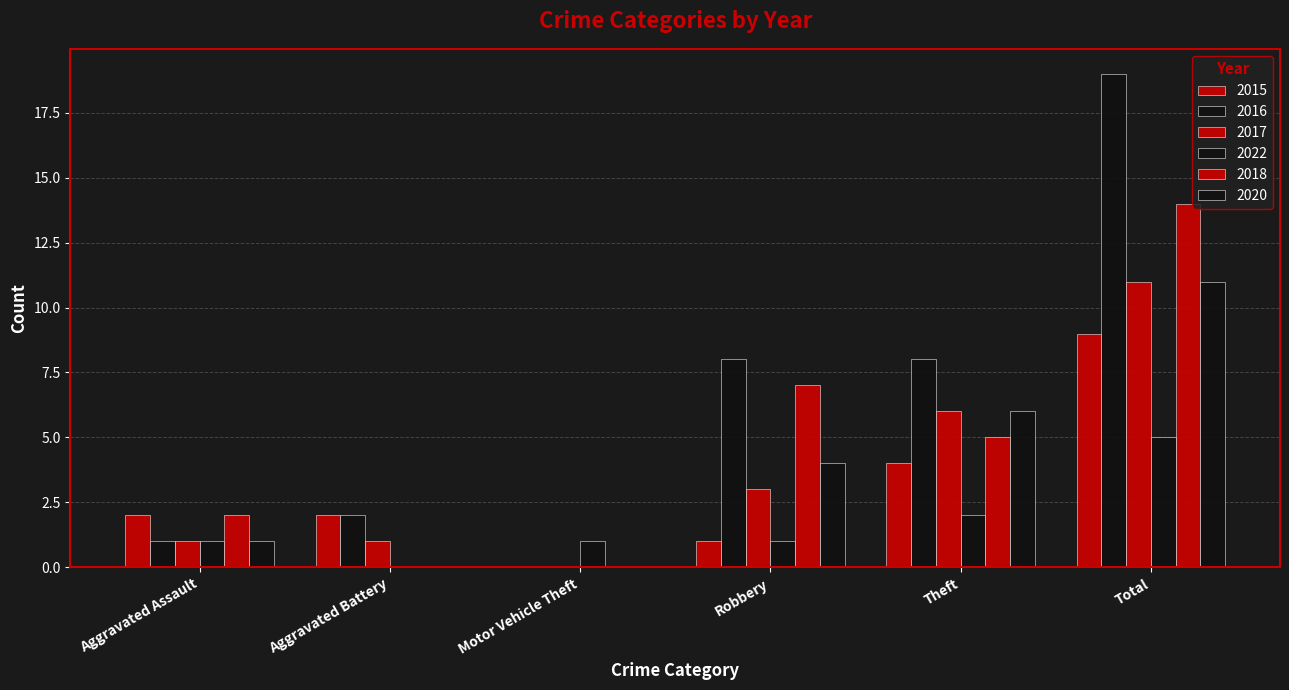

What is the sum of all 2020 values?

22